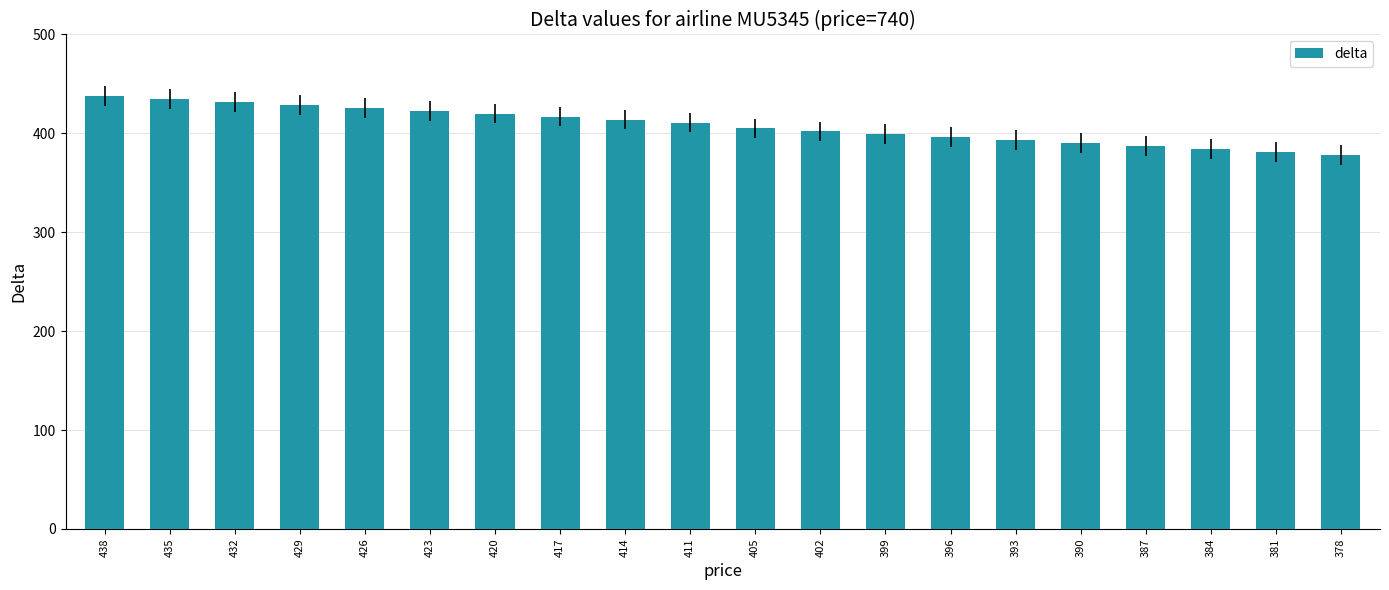

The value at 420 is 420. True or false?

True